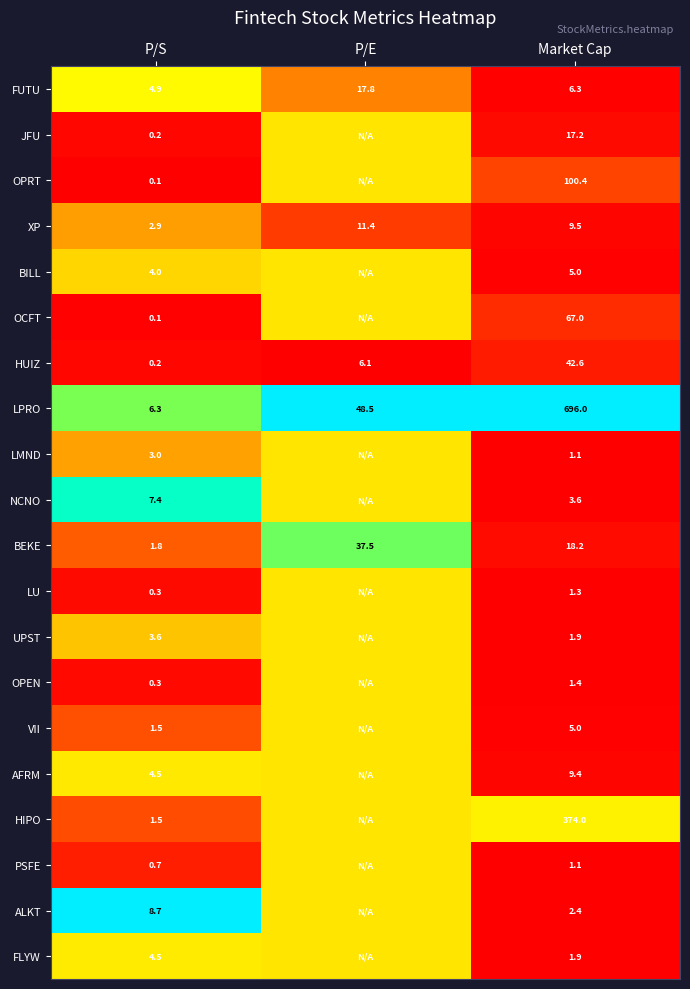

At how many categories does at least one series exceed 0?

3